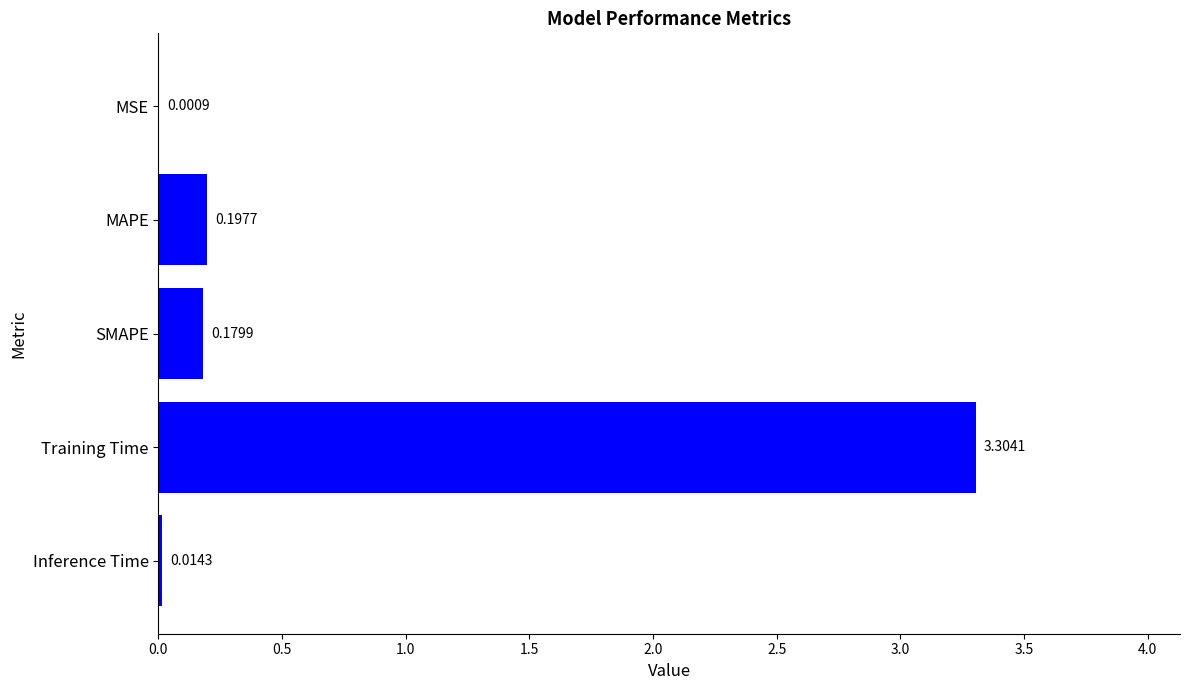

Which category has the highest value across all series?

Training Time